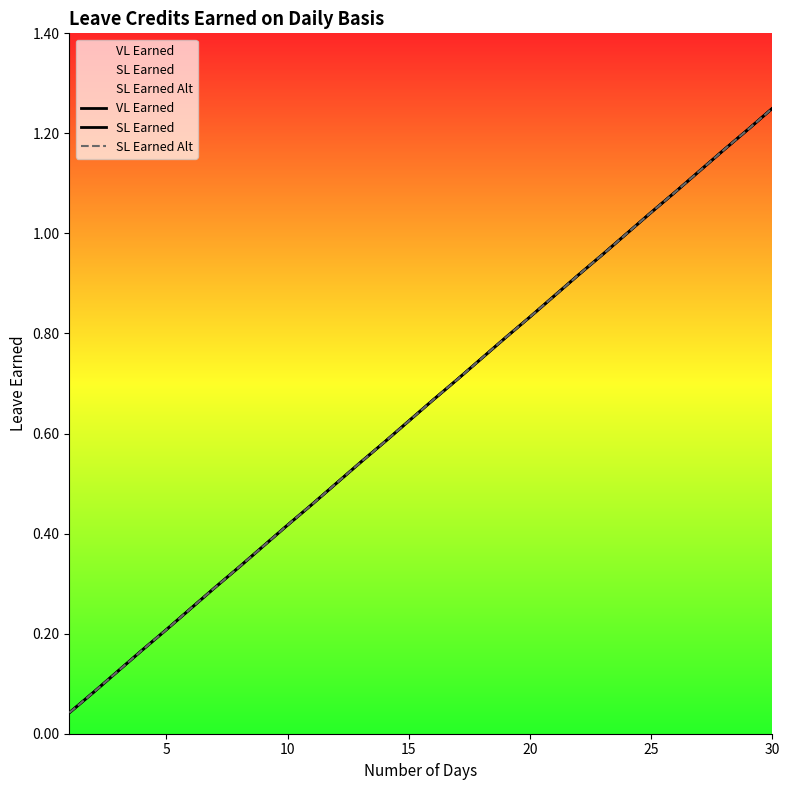

What is the average value of the VL Earned series?

0.6